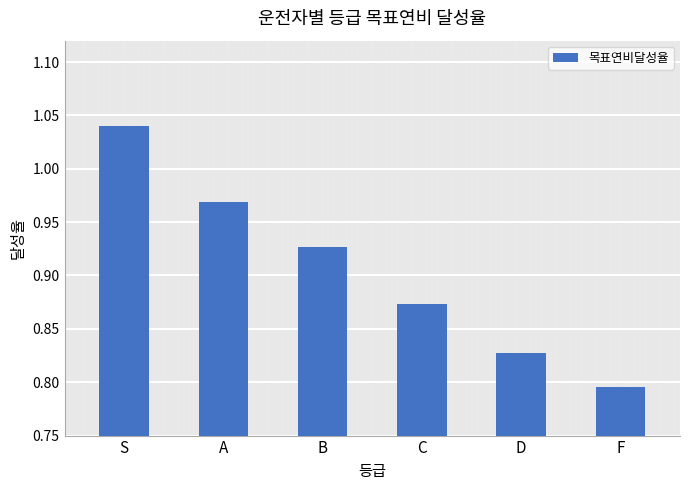

List the labels in order of value, largest first.

S, A, B, C, D, F